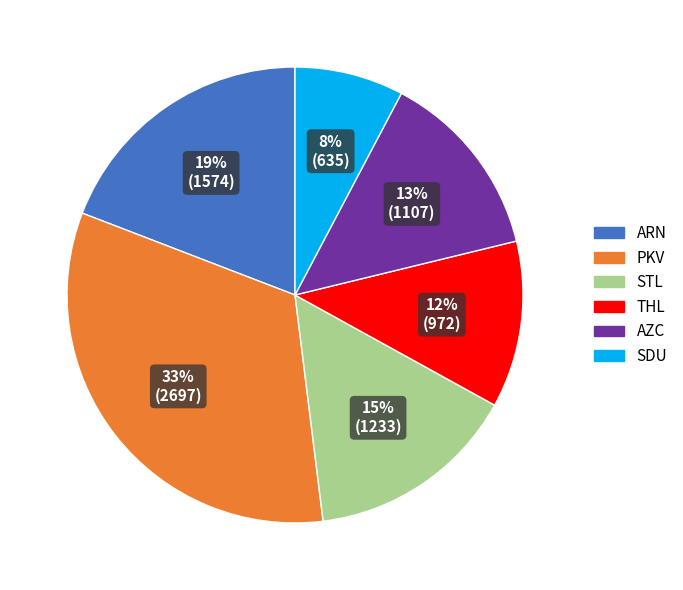

Is there a majority slice in this chart?

No